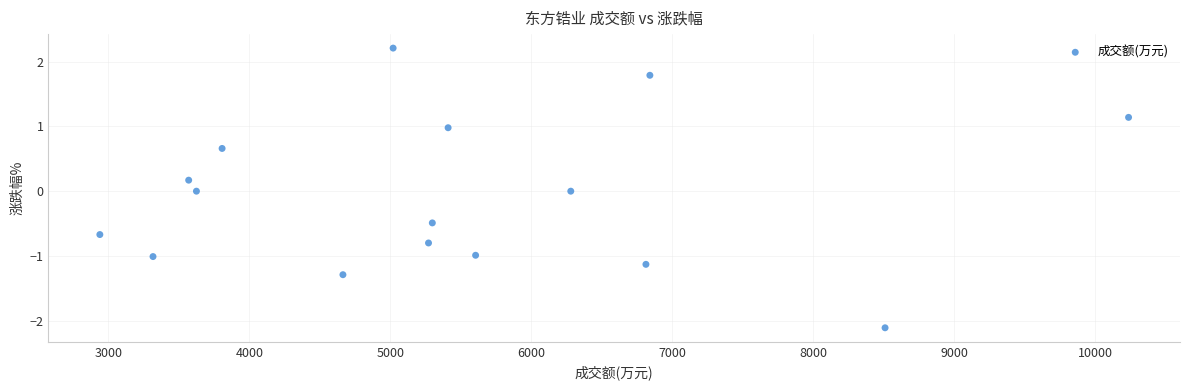

What is the range of Y values (max minus min)?

4.3